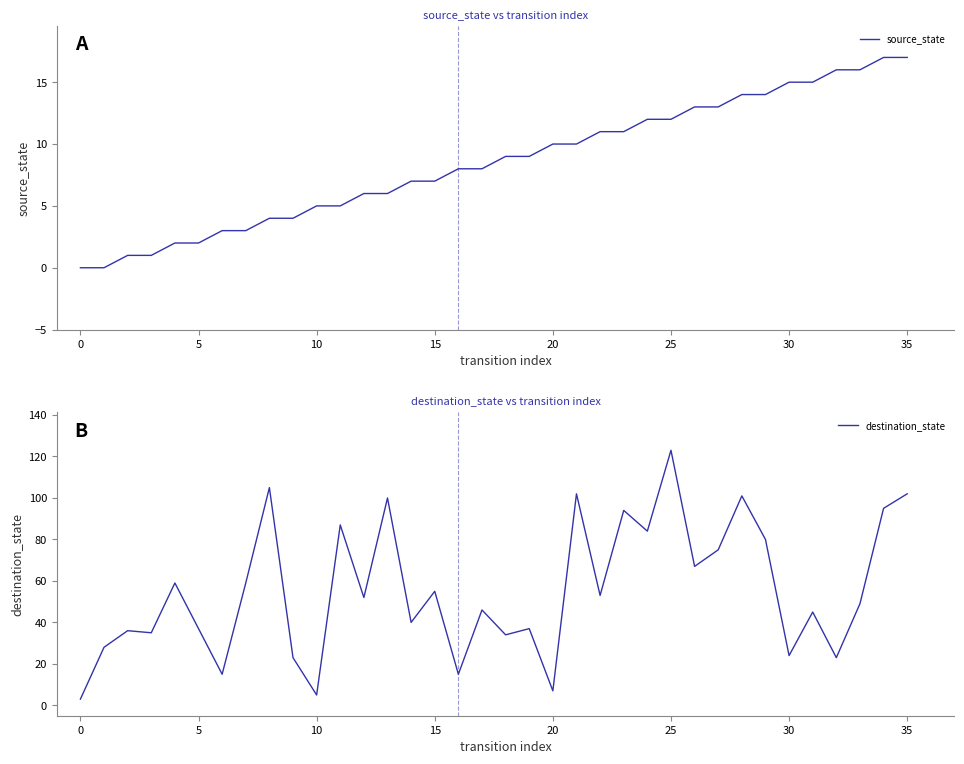

Reading right to left, extract all data points from this chart.

source_state: 17	17	16	16	15	15	14	14	13	13	12	12	11	11	10	10	9	9	8	8	7	7	6	6	5	5	4	4	3	3	2	2	1	1	0	0
destination_state: 102	95	49	23	45	24	80	101	75	67	123	84	94	53	102	7	37	34	46	15	55	40	100	52	87	5	23	105	59	15	37	59	35	36	28	3